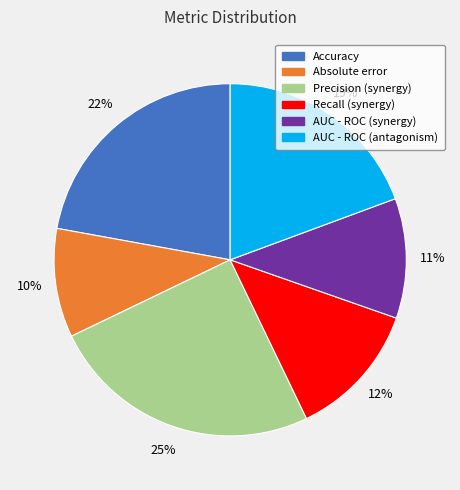

What percentage is the Precision (synergy) slice, to the nearest percent?

25%